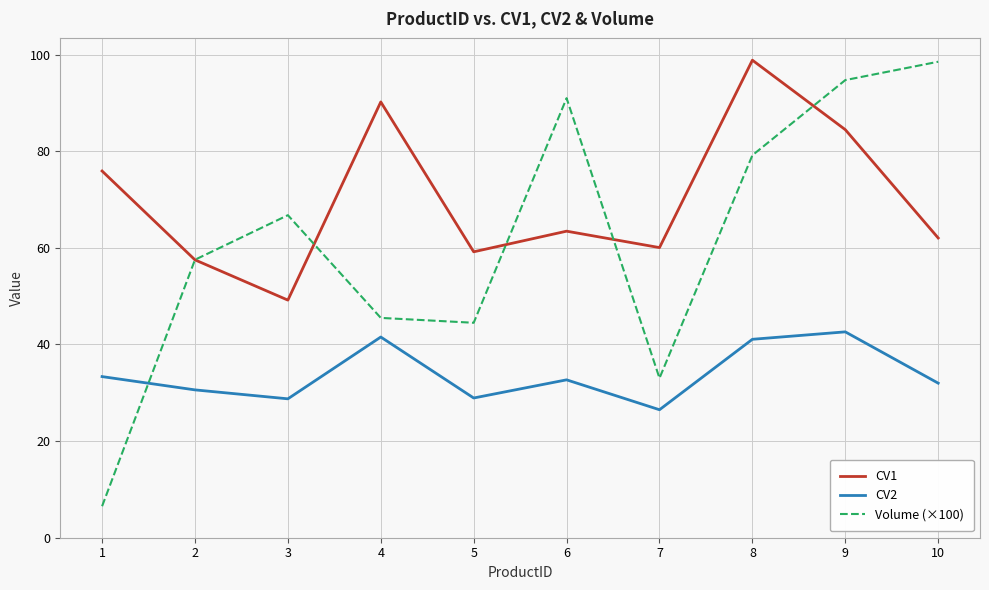

Is it true that Volume (×100) equals 79.2 at 8?

True